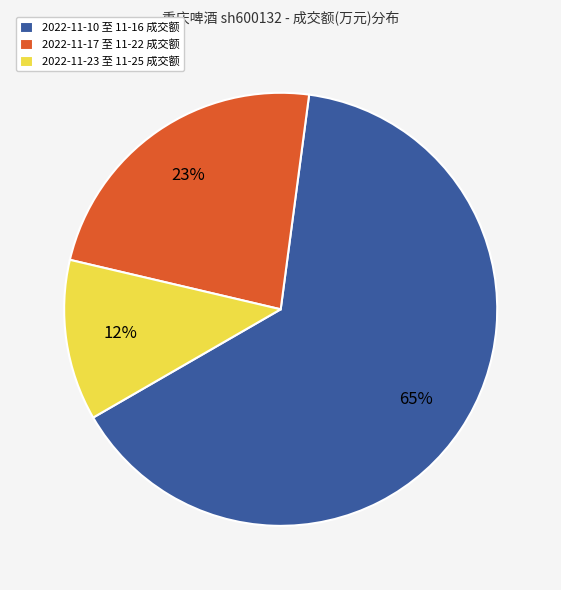

Is there a majority slice in this chart?

Yes